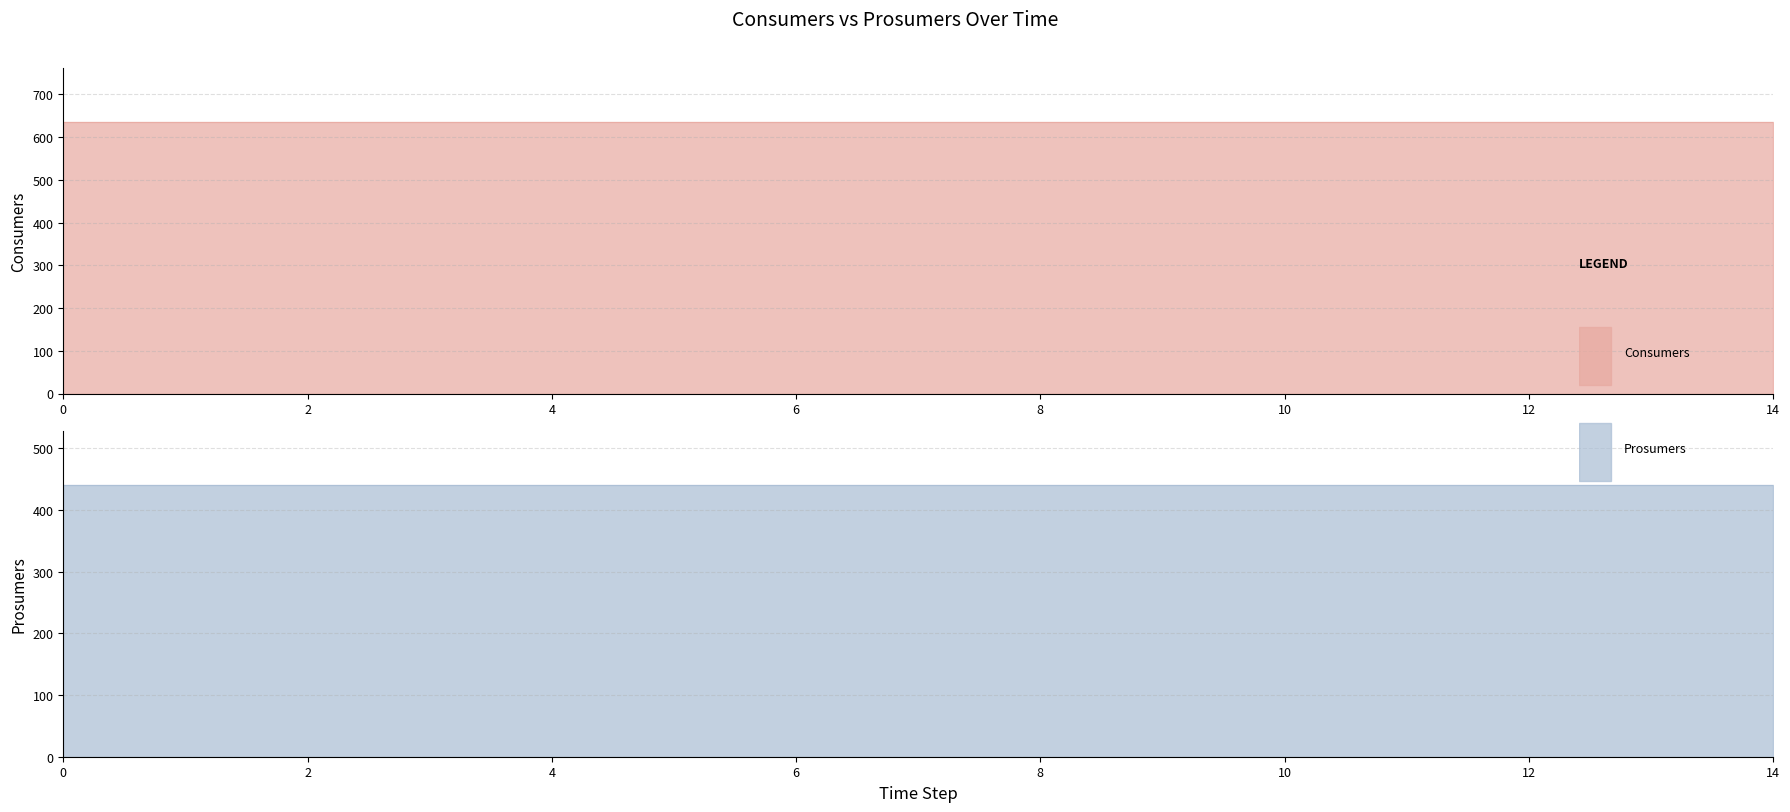

List the series in order of their peak value, lowest first.

Prosumers, Consumers